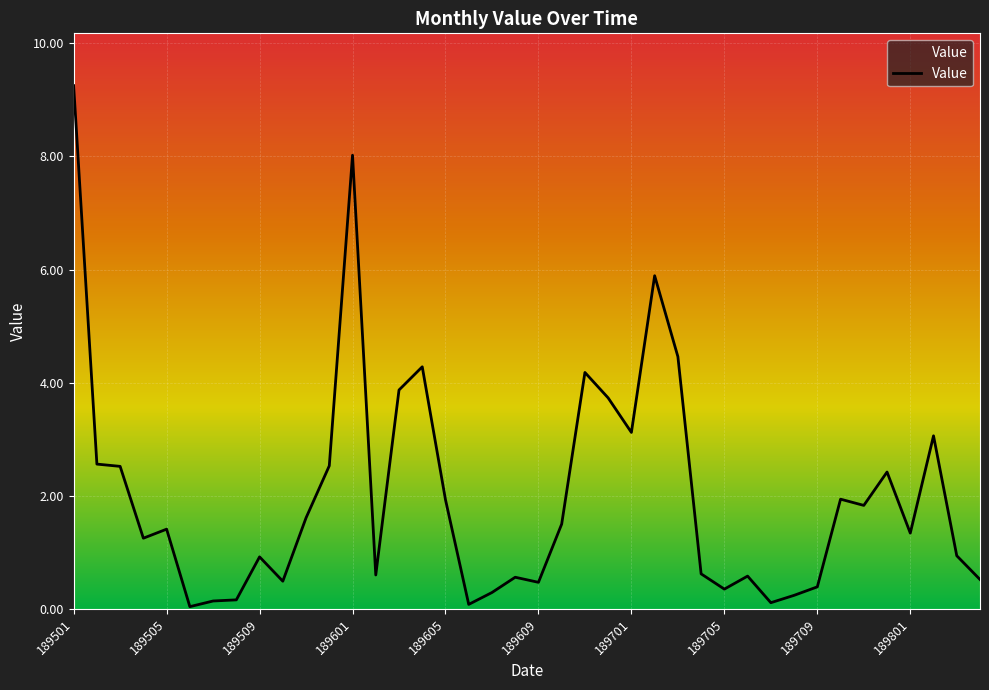

Reading left to right, extract all data points from this chart.

9.2	2.6	2.5	1.2	1.4	0.0	0.1	0.2	0.9	0.5	1.6	2.5	8.0	0.6	3.9	4.3	1.9	0.1	0.3	0.6	0.5	1.5	4.2	3.7	3.1	5.9	4.5	0.6	0.3	0.6	0.1	0.2	0.4	1.9	1.8	2.4	1.3	3.1	0.9	0.5